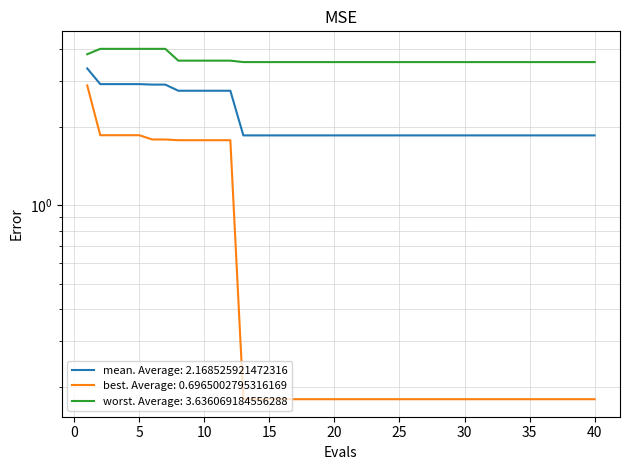

Which series has the largest range (max minus min)?

best